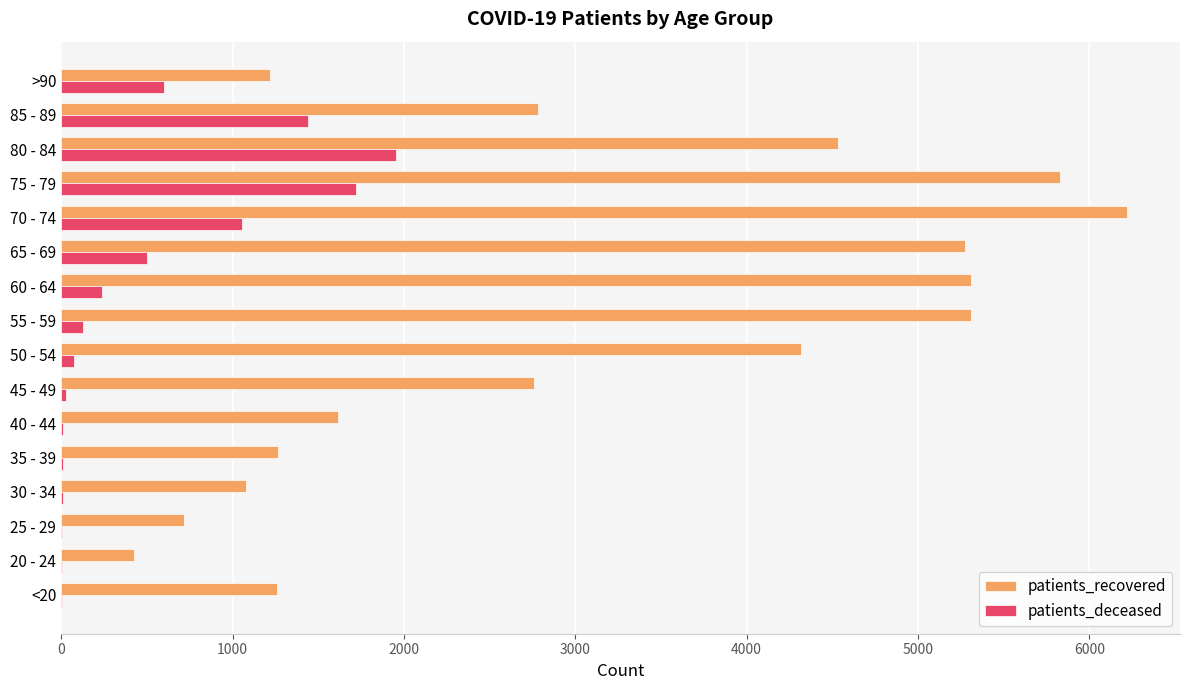

Which category has the highest value in the patients_deceased series?

80 - 84